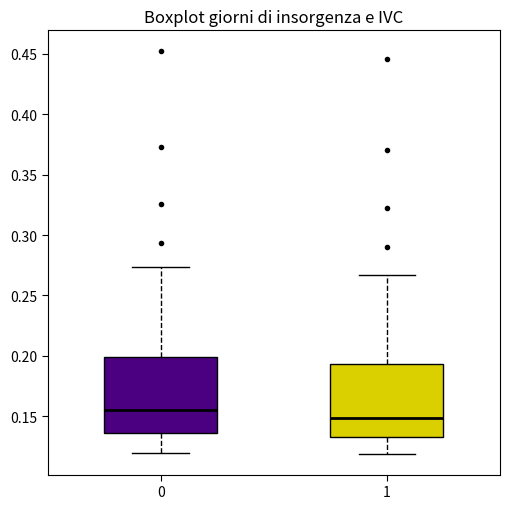

Reading left to right, read every box against the y-axis: the position of its median line, the range the box covers, and the ends of its whiskers. The values are not printed on the chart, so give them approximately, as read against the axis.

0: median 0.155, box 0.135 to 0.200, whiskers 0.120 to 0.275
1: median 0.150, box 0.135 to 0.195, whiskers 0.120 to 0.265